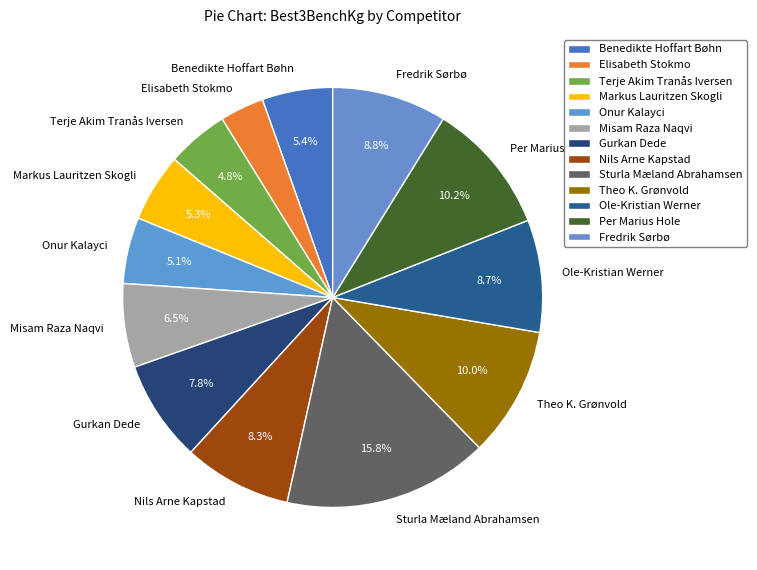

Does any single category account for the majority?

No